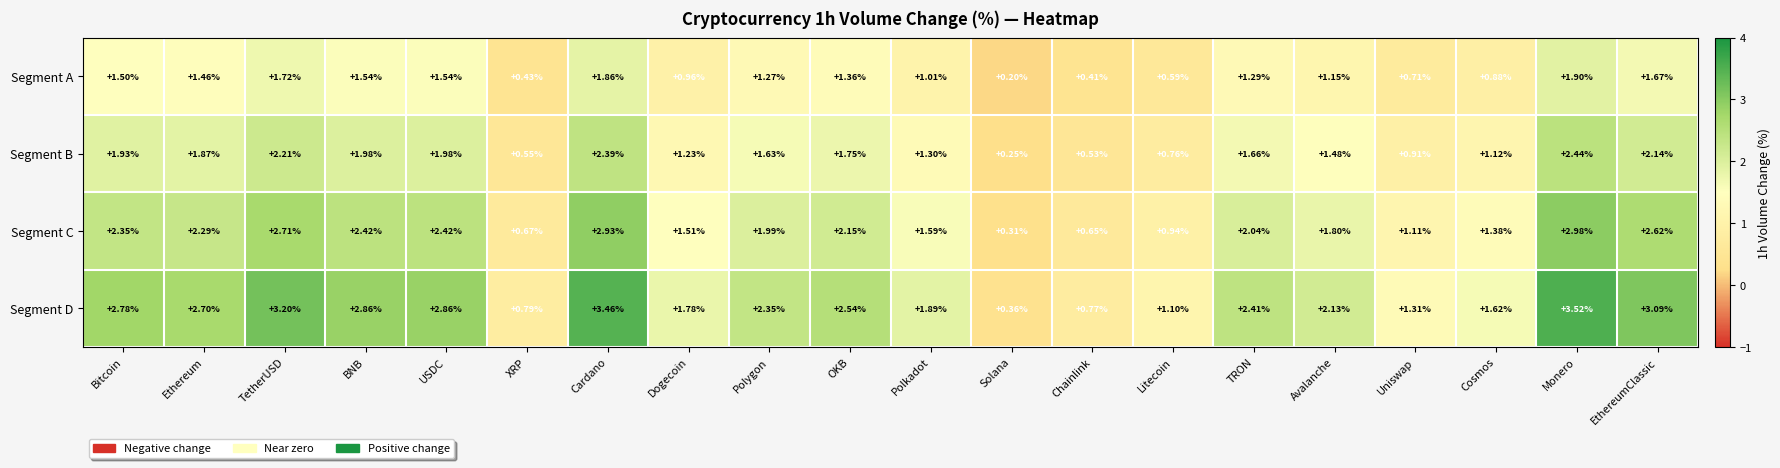

Is the value of Segment A at Litecoin greater than the value of Segment D at Polkadot?

No